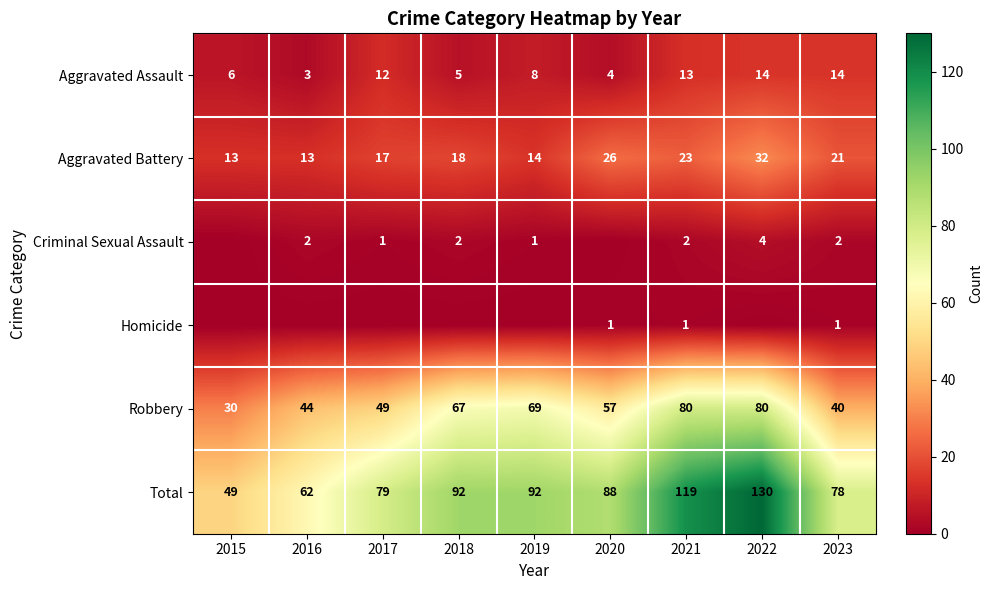

Which label corresponds to the largest value in the chart?

2022